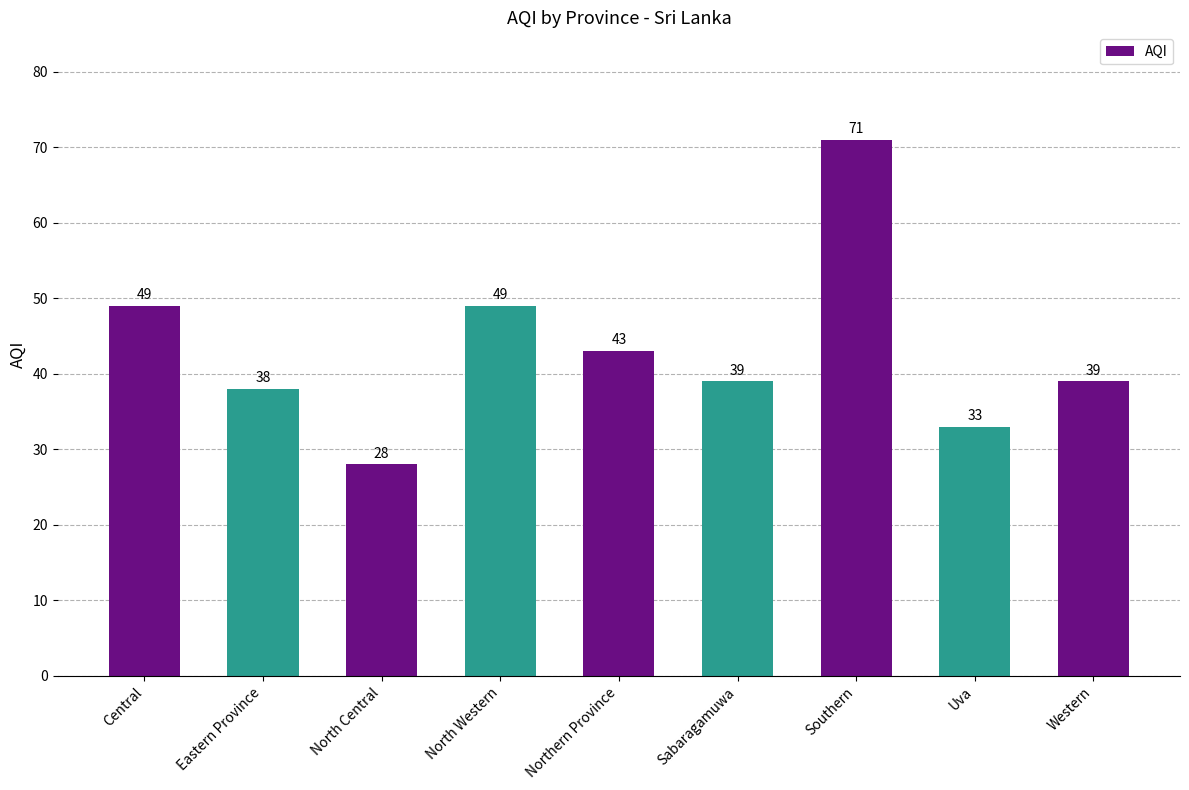

Reading left to right, list all the values displayed in this chart.

49	38	28	49	43	39	71	33	39